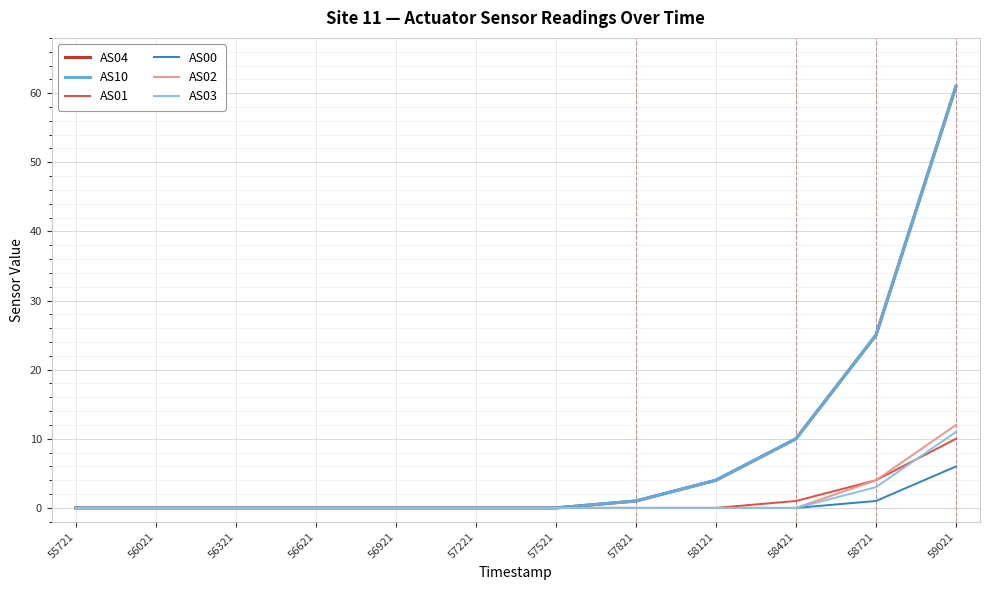

True or false: AS04 and AS02 cross at least once.

False